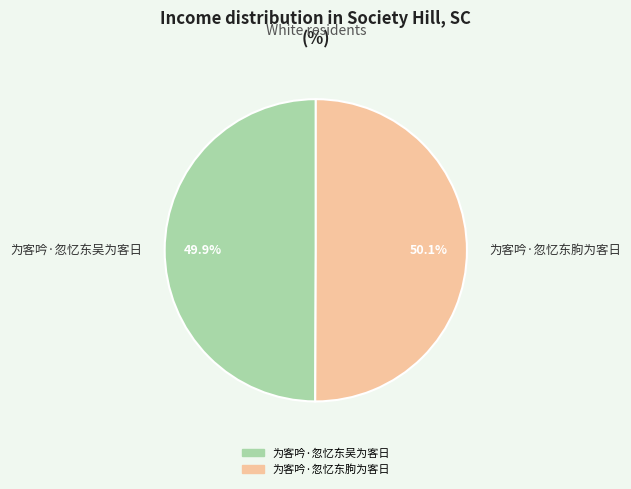

Is it true that 为客吟·忽忆东吴为客日 is 50% of the pie?

True